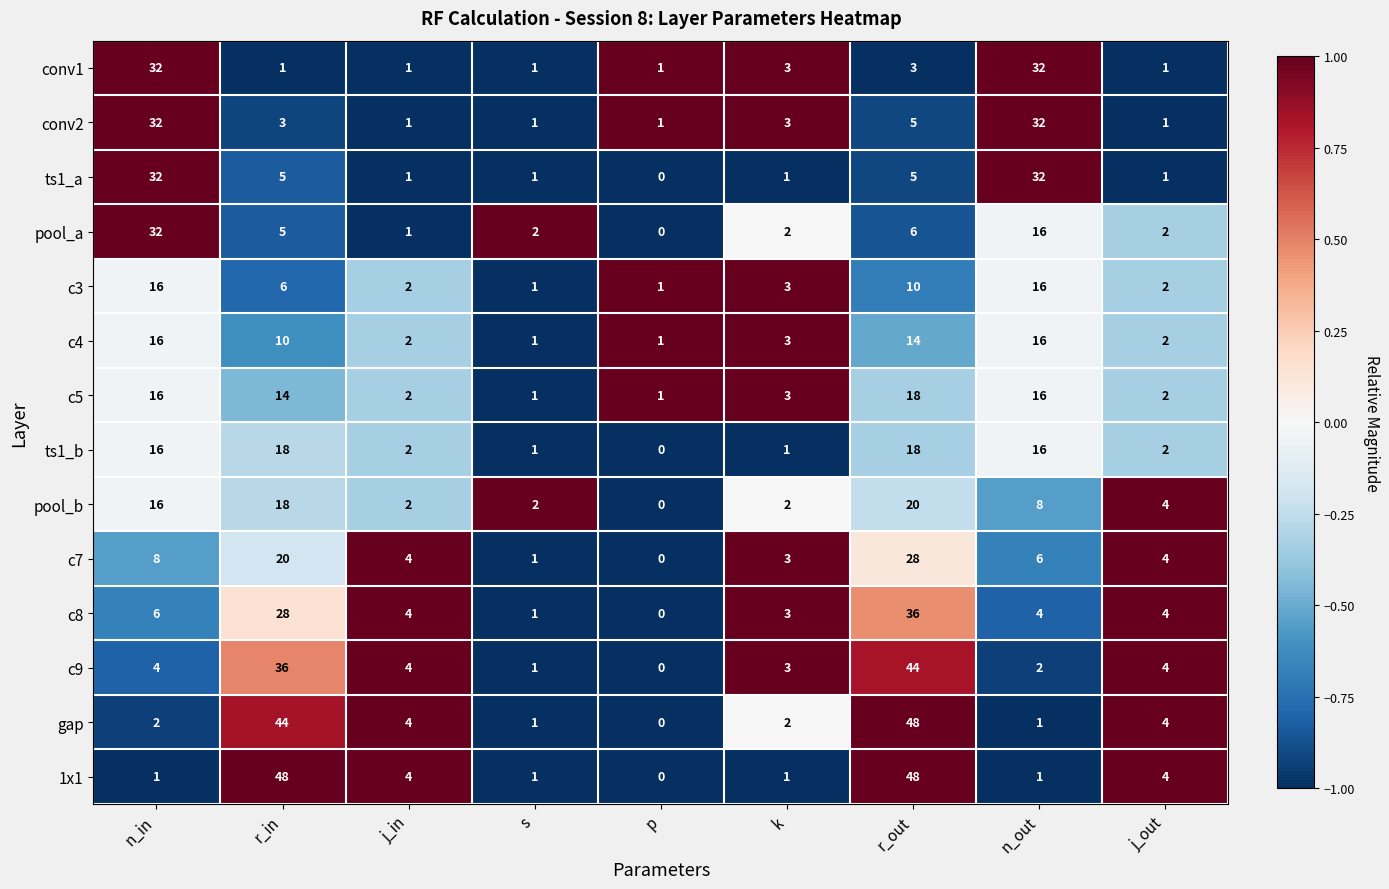

Which series has the largest total across all categories?

1x1